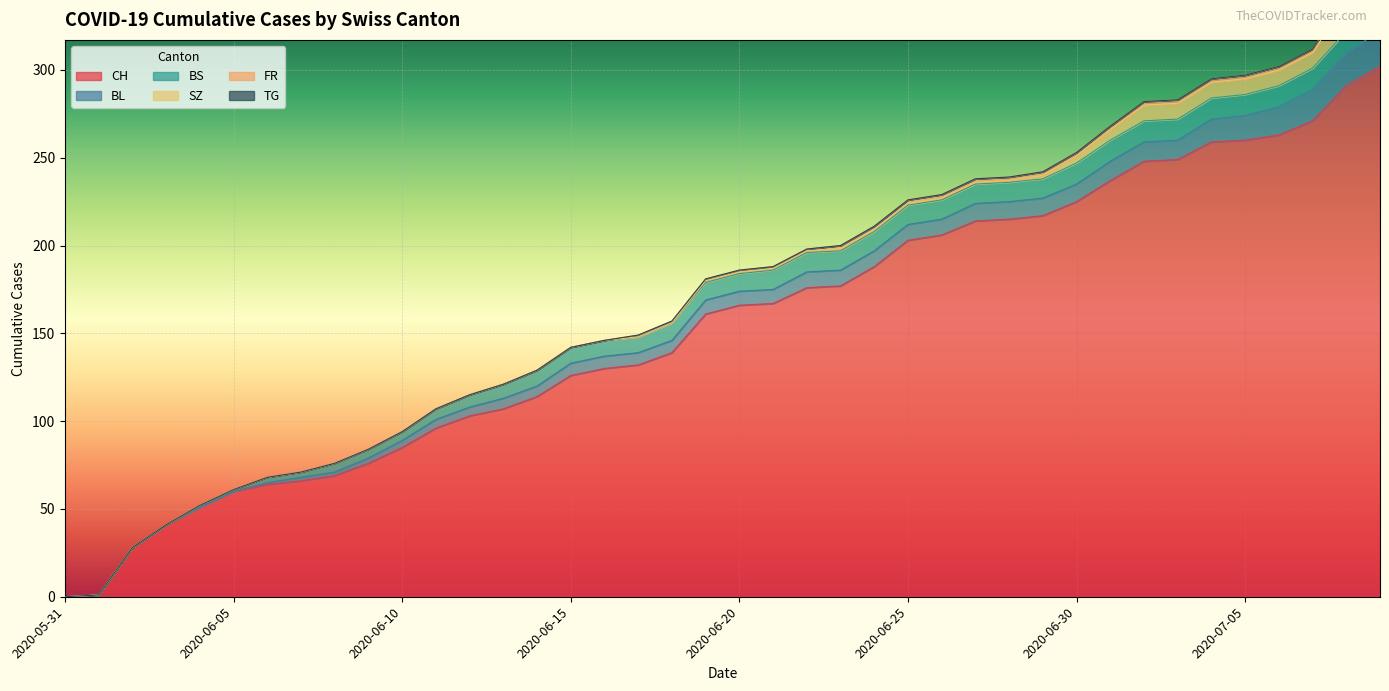

How many values in the SZ series are below 1?

19